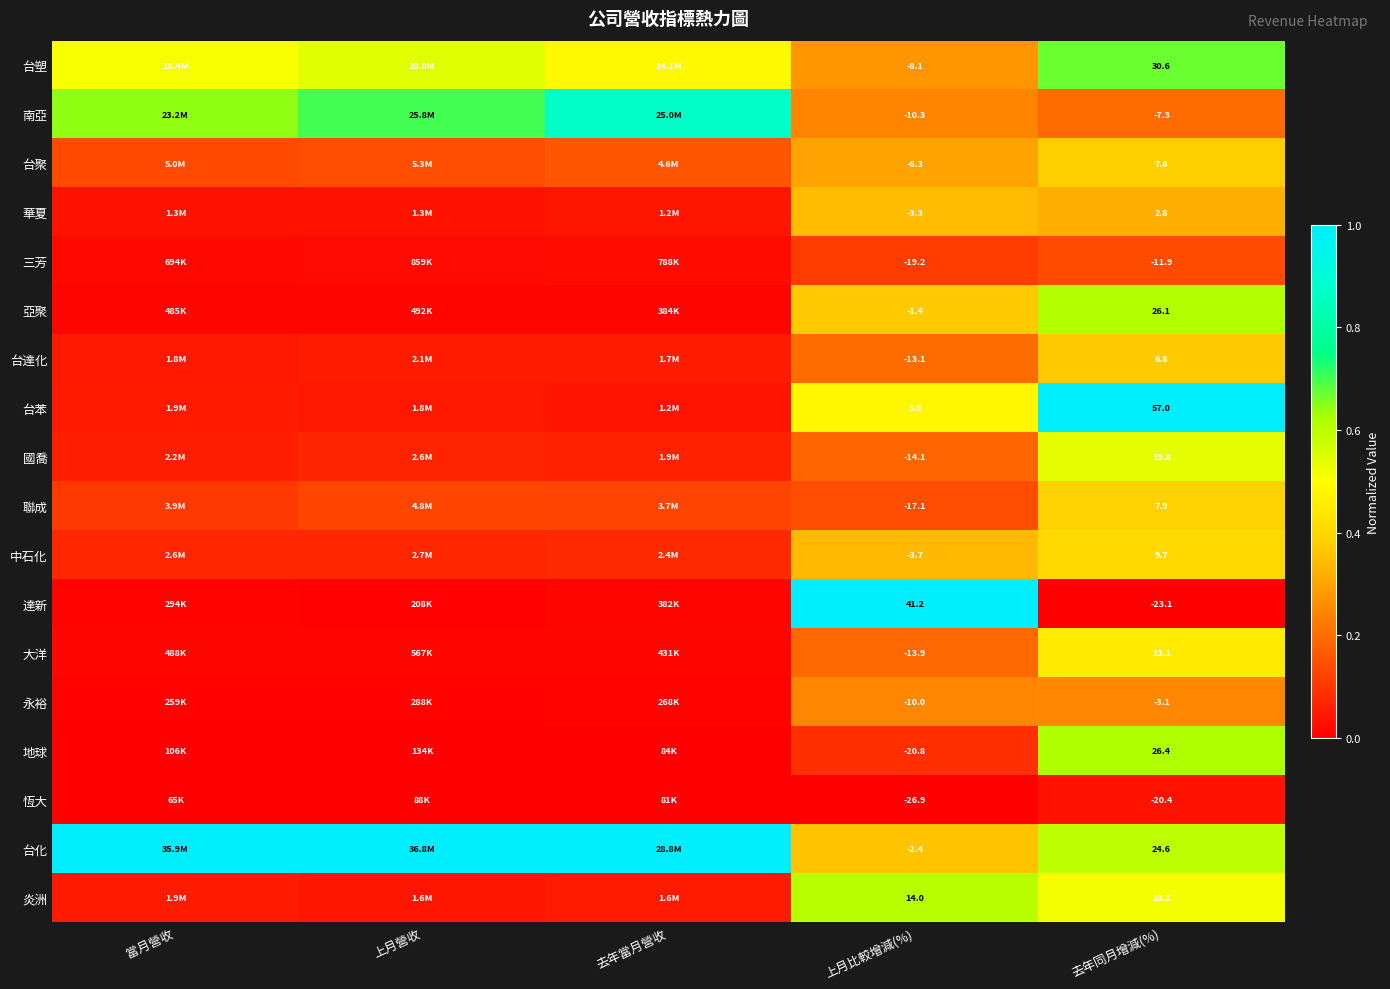

The 台塑 series shows 1.1 at 去年同月增減(%). True or false?

False